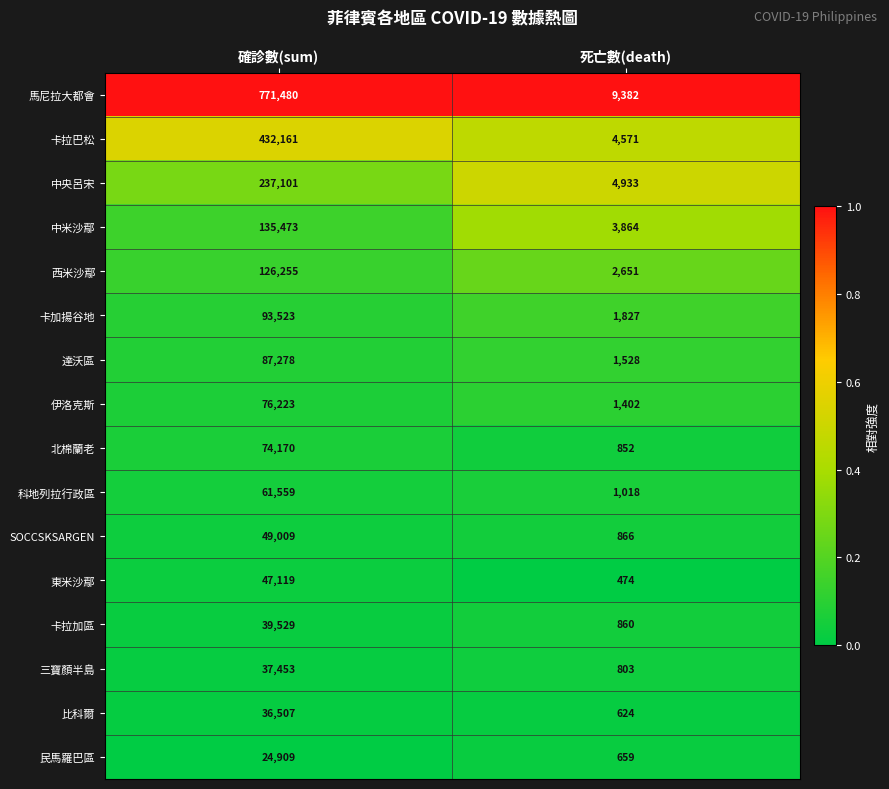

How many categories are shown in the chart?

2